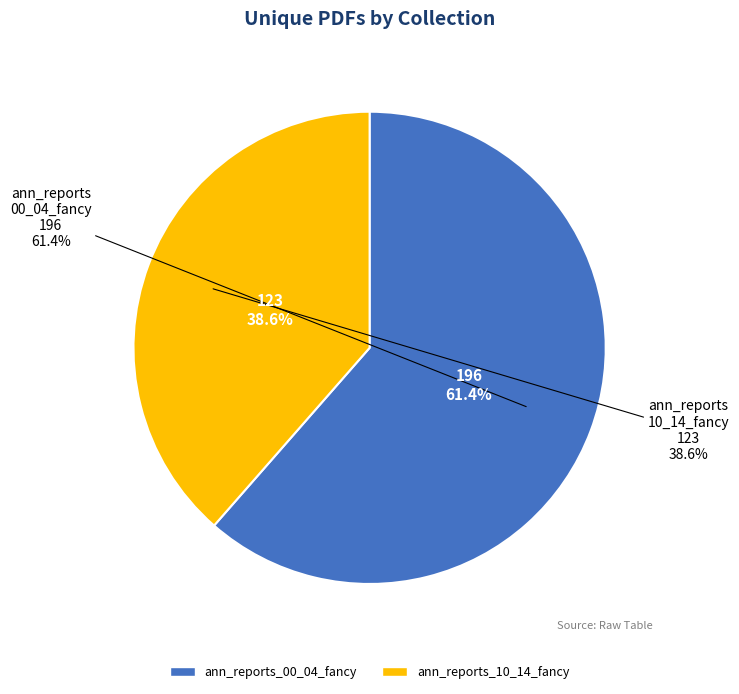

Which category has the smallest portion of the pie?

ann_reports_10_14_fancy